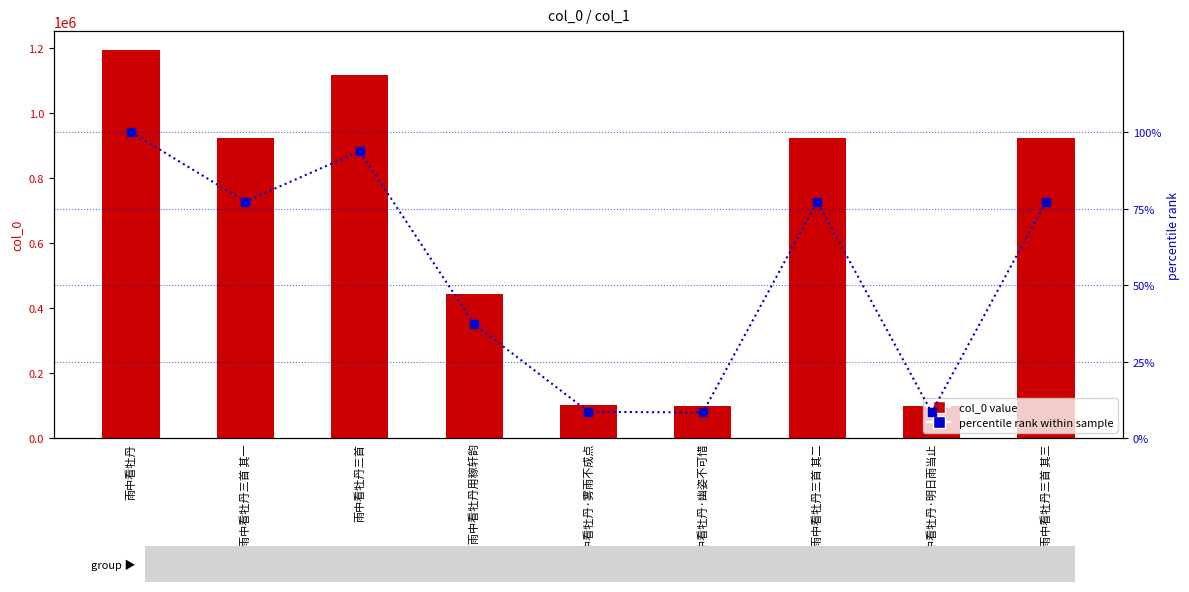

The value of col_0 value at 雨中看牡丹三首 其一 is 255235.3. True or false?

False